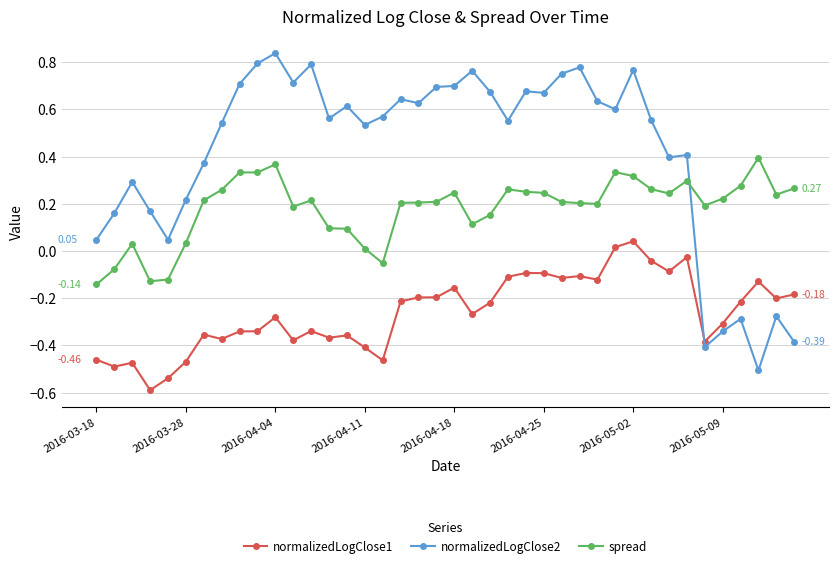

Which series has the largest range (max minus min)?

normalizedLogClose2